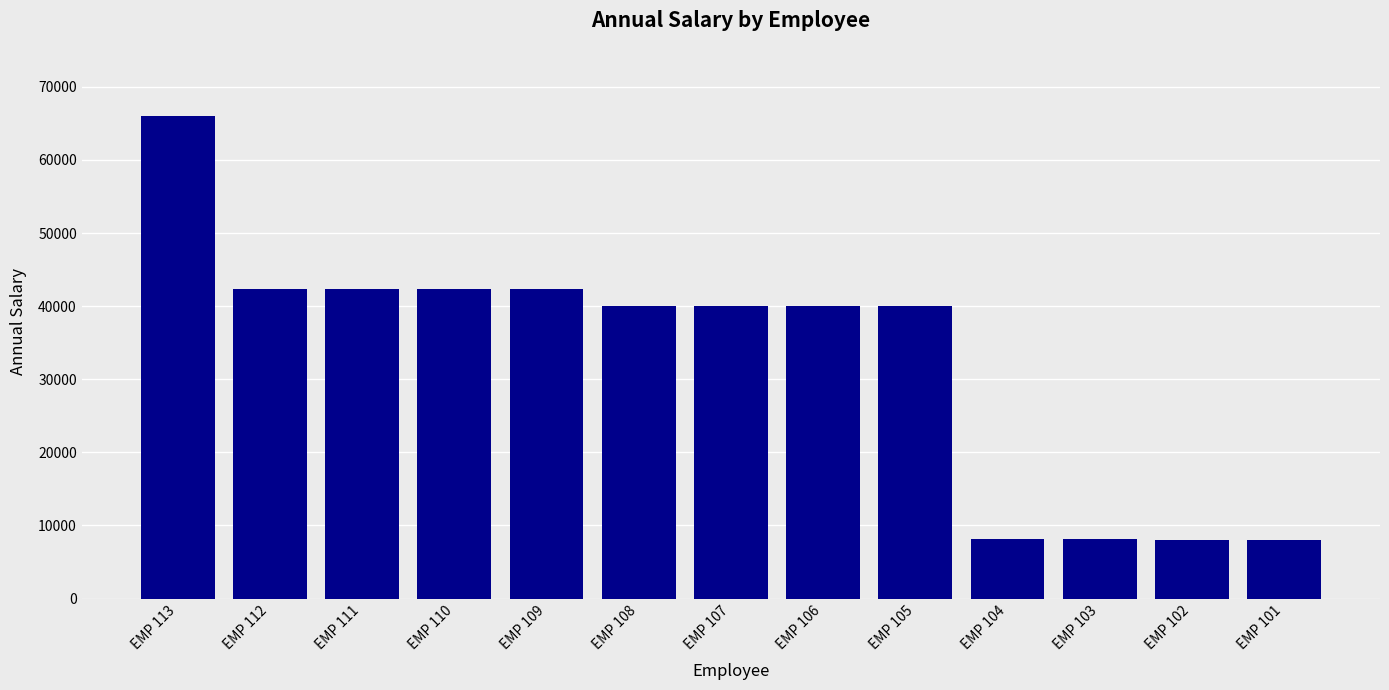

The value at EMP 101 is 4926.2. True or false?

False